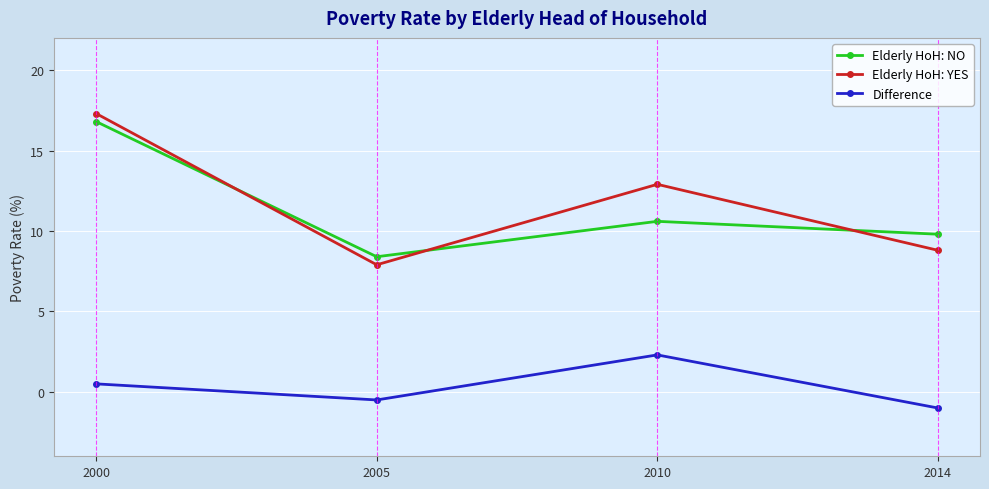

What is the difference between the second highest and minimum values in the Elderly HoH: YES series?

5.0